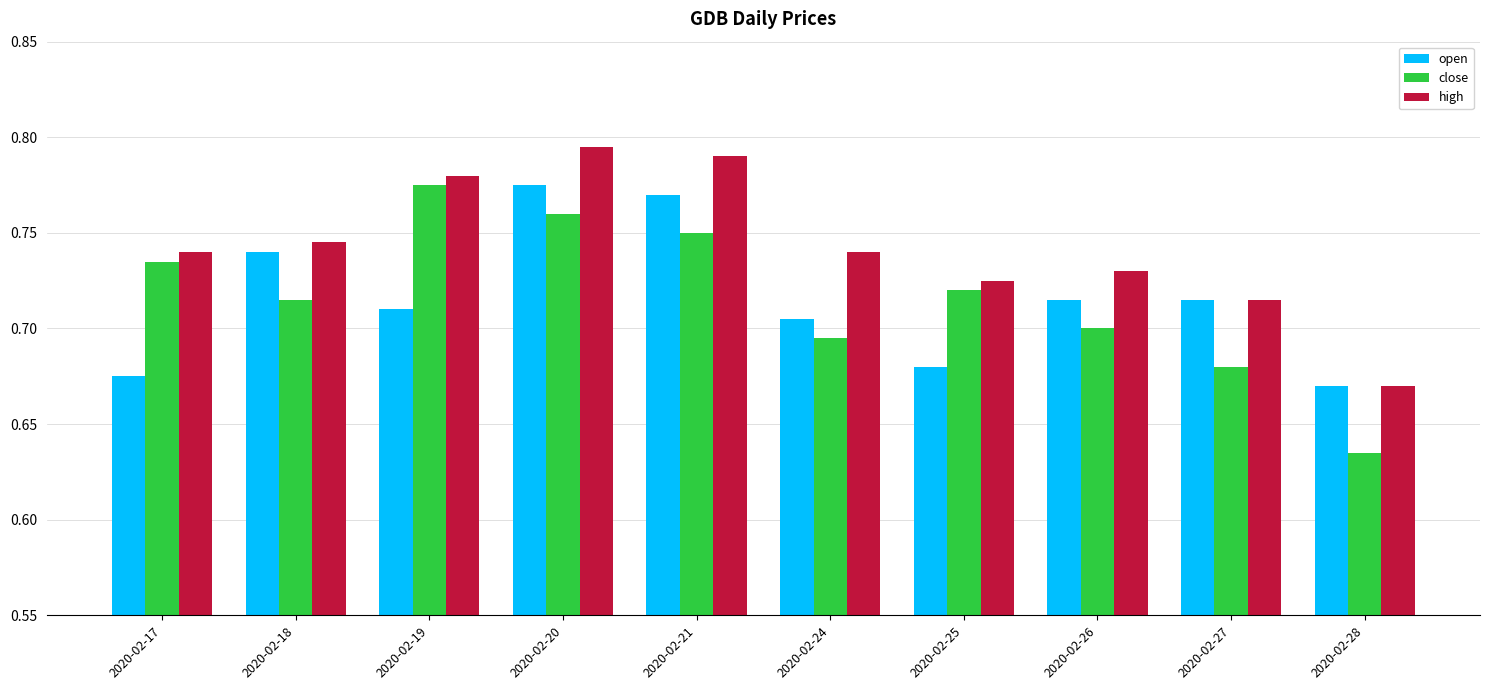

At which label is open closest to 0?

2020-02-28